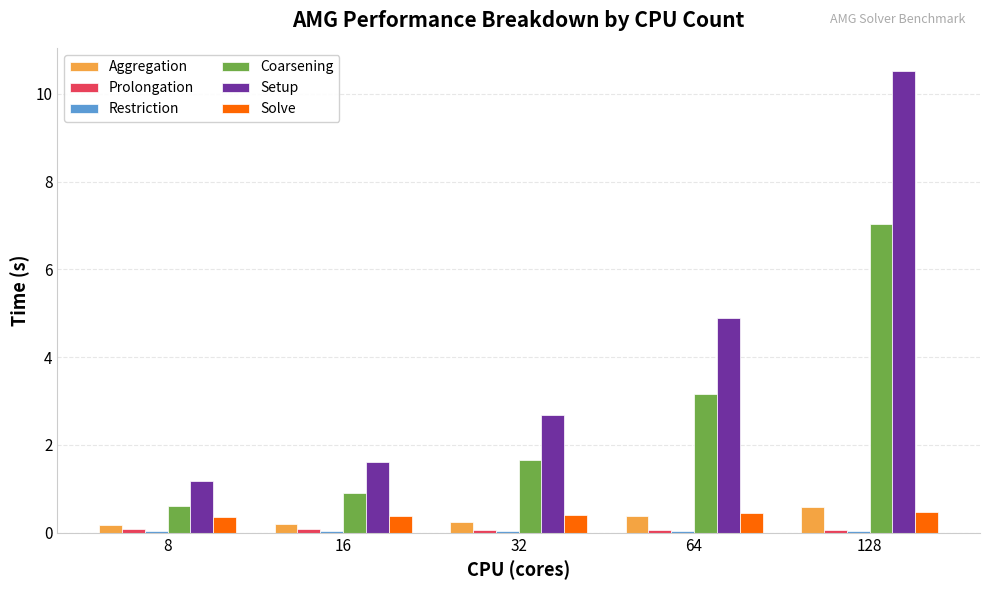

Which series has the largest total across all categories?

Setup